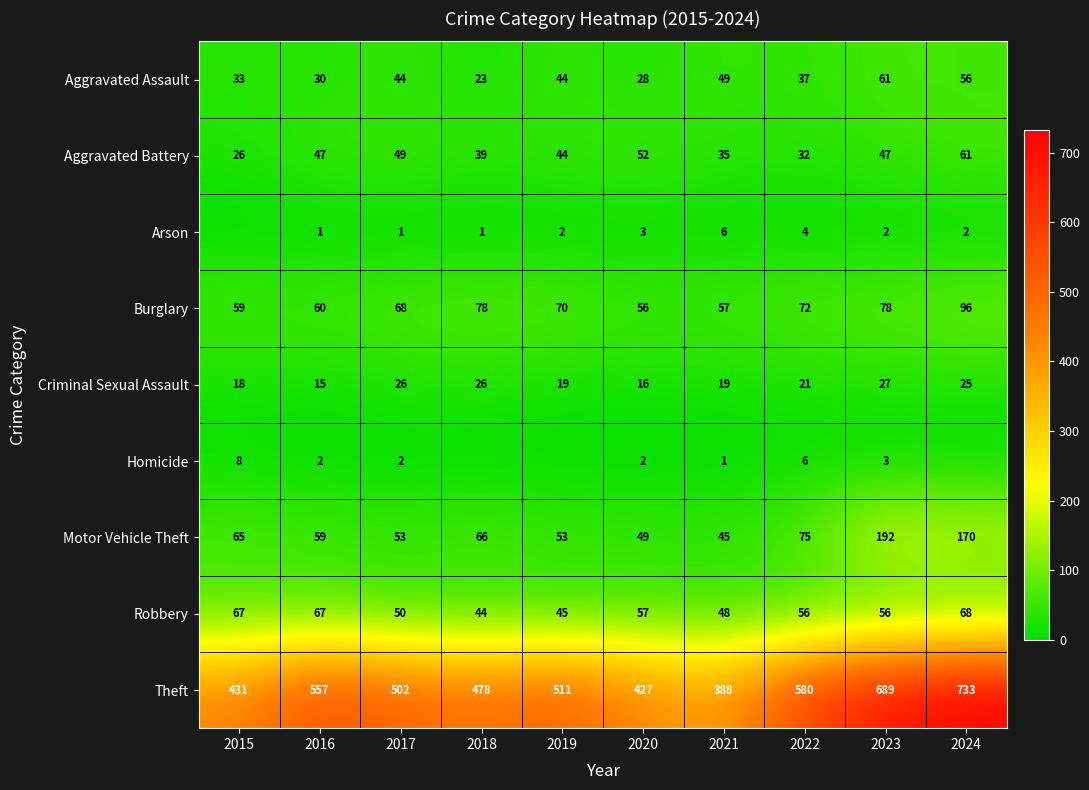

Is it true that Aggravated Assault equals 44 at 2017?

True